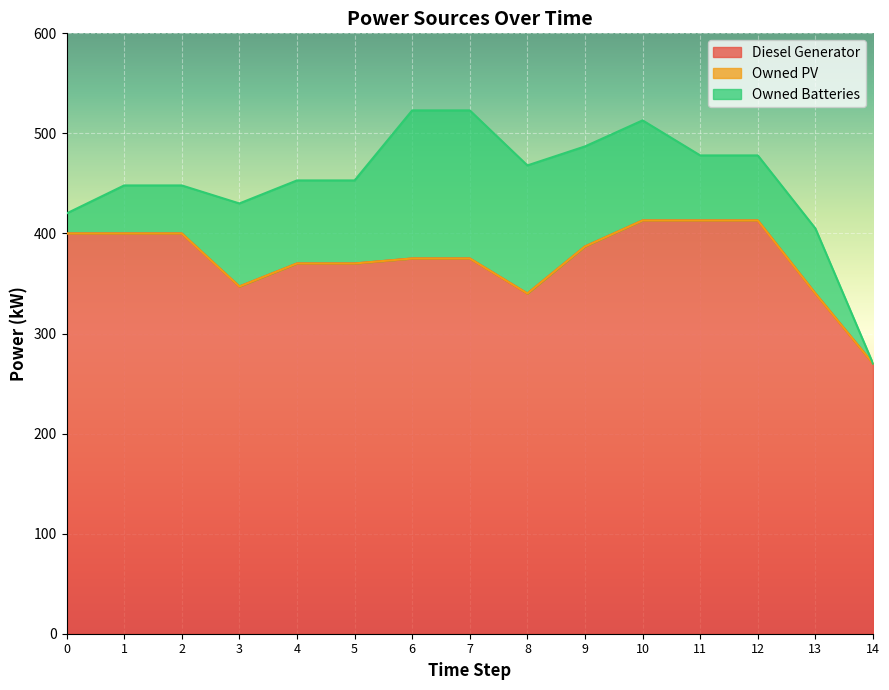

What is the difference between the maximum and minimum values in the Owned Batteries series?

148